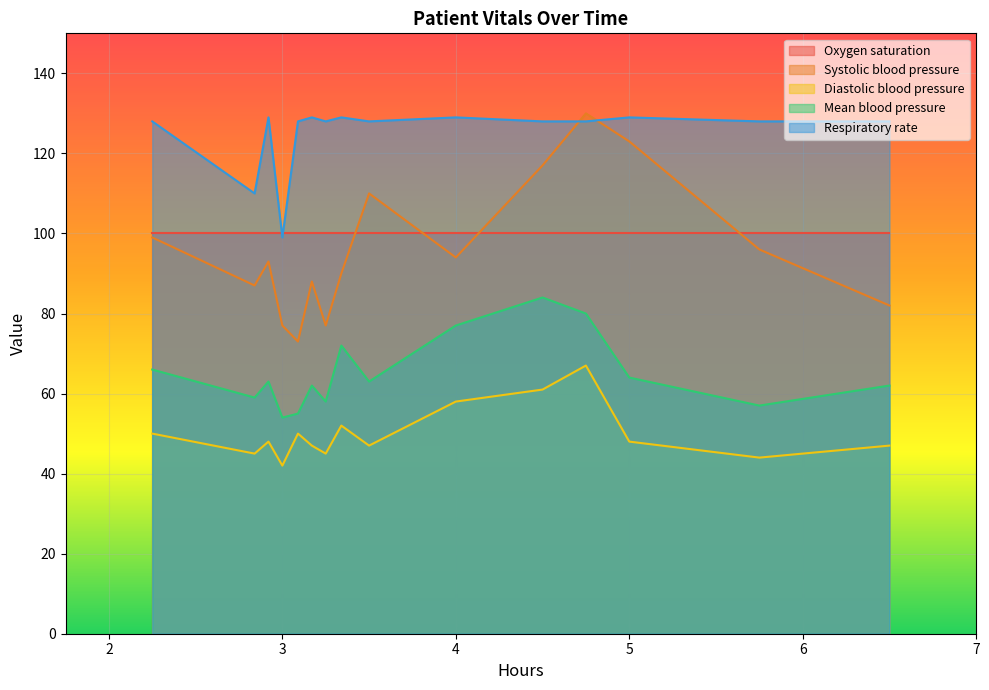

True or false: Systolic blood pressure and Diastolic blood pressure cross at least once.

False